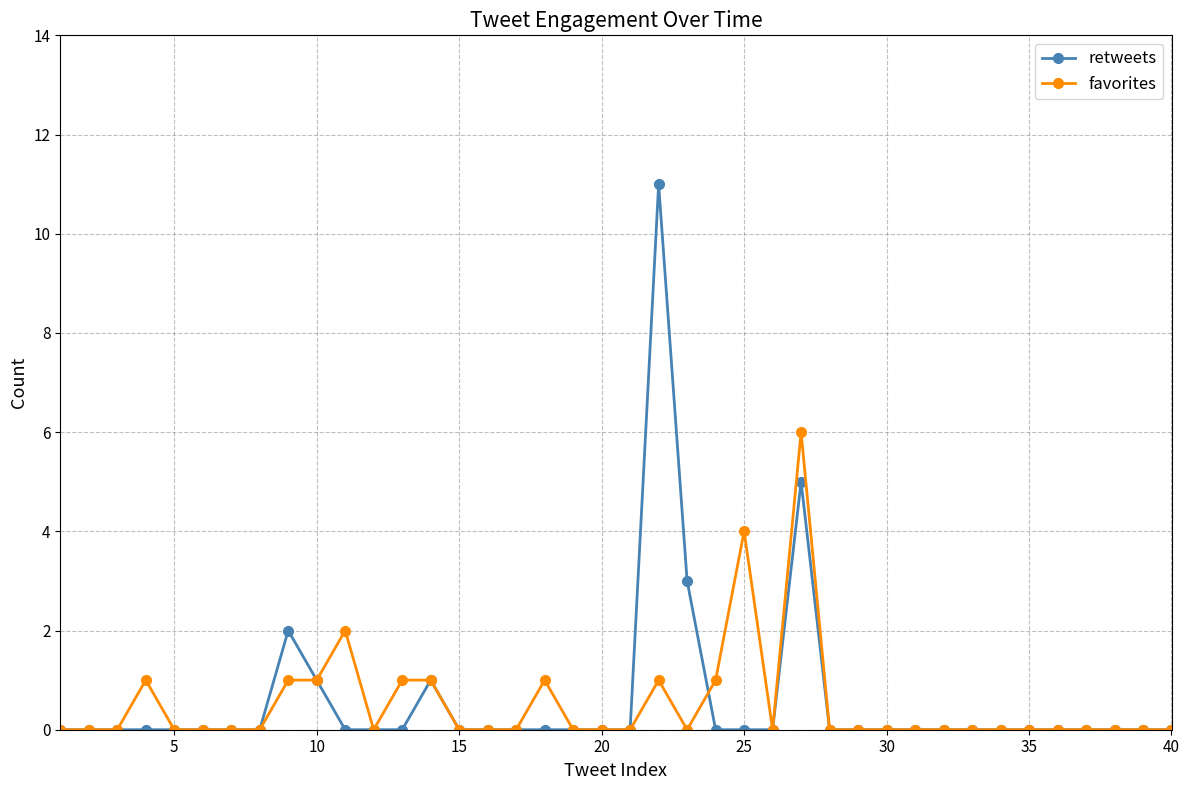

List the series in order of their peak value, lowest first.

favorites, retweets